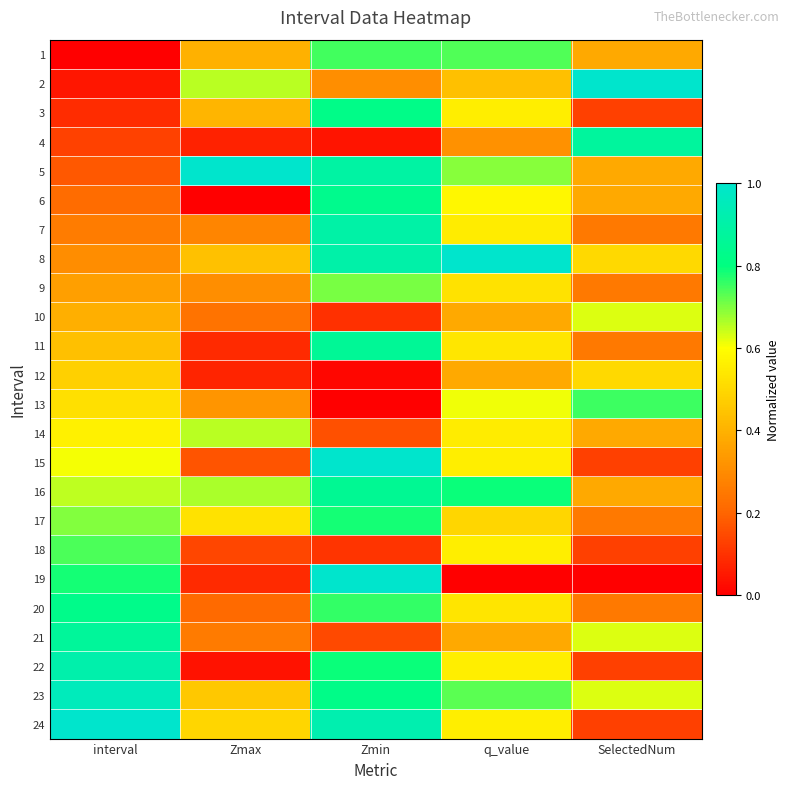

What is the difference between the highest and lowest values at interval?

1.0